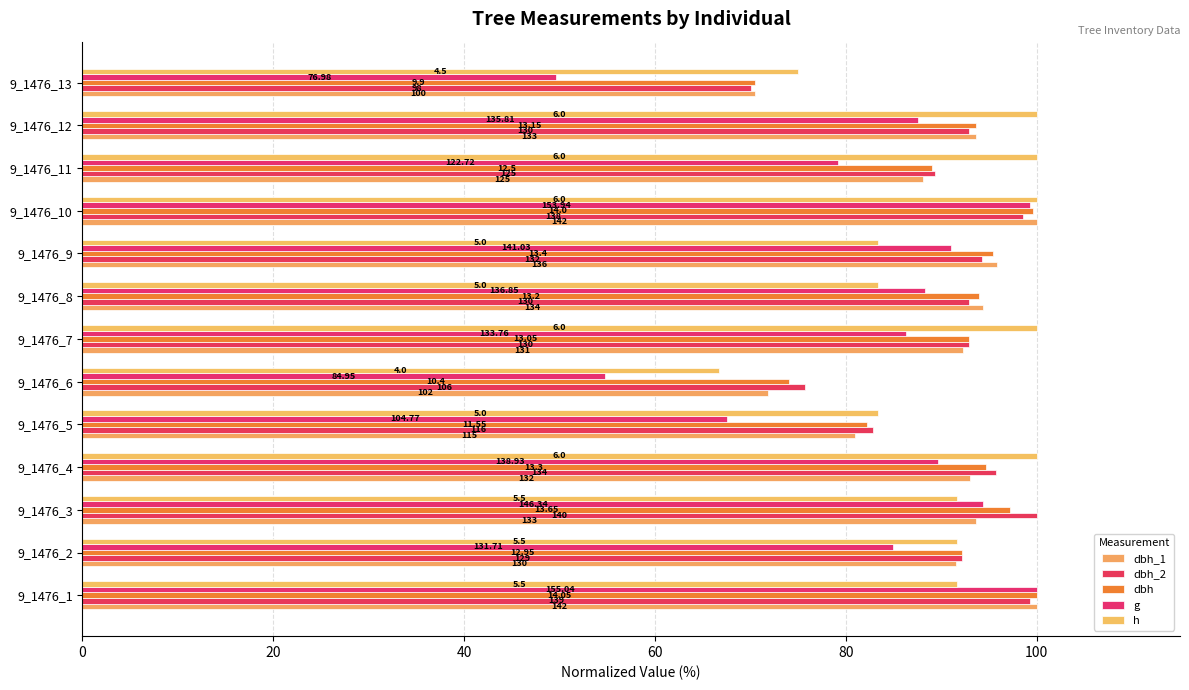

Which series has the largest total across all categories?

dbh_2